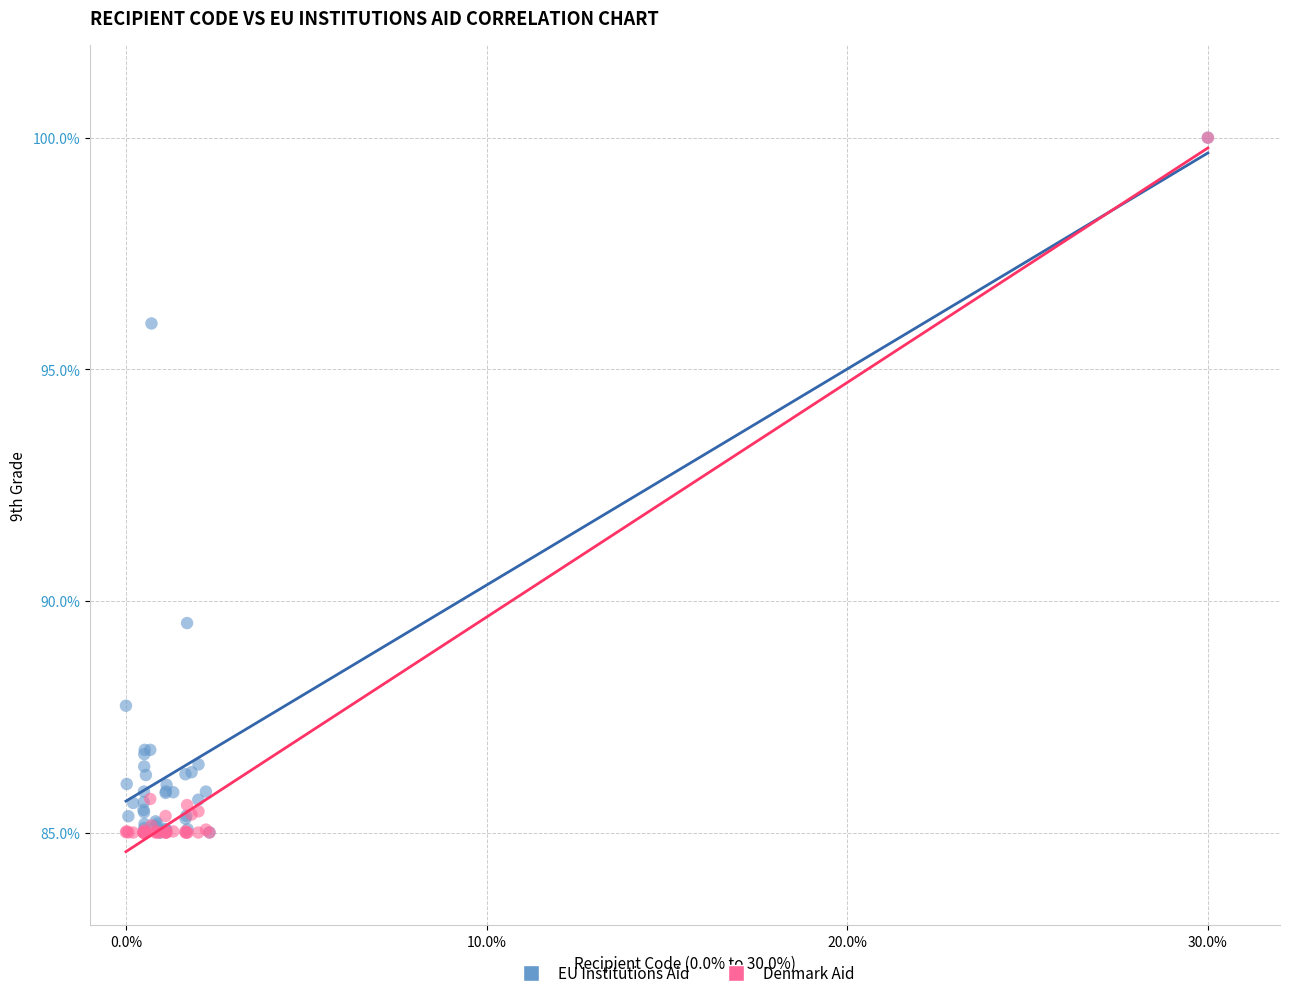

What are all the series names shown in the legend?

EU Institutions Aid, Denmark Aid